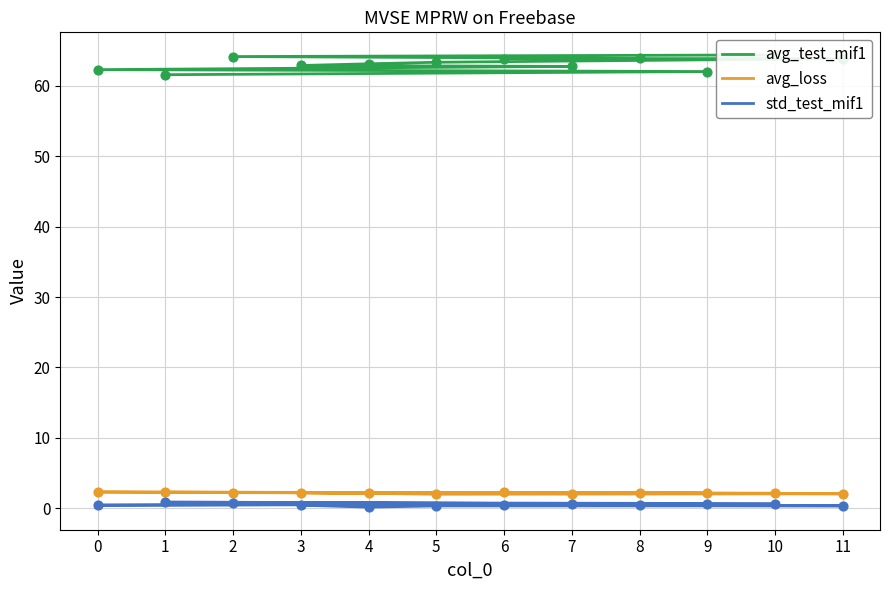

At which category is the sum across all series the highest?

10